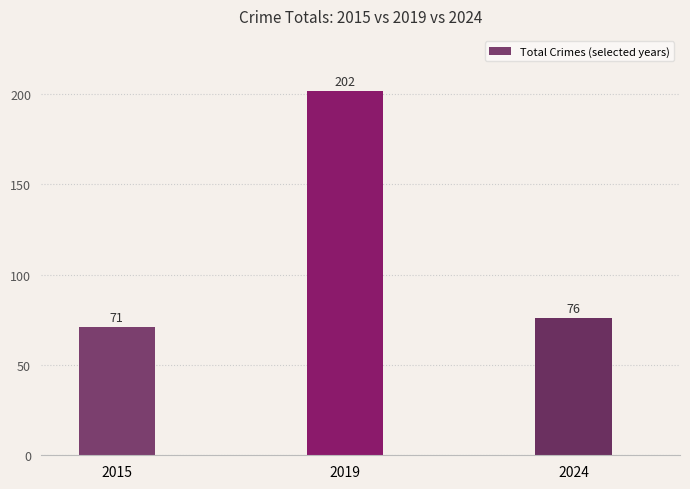

List the labels in order of value, smallest first.

2015, 2024, 2019